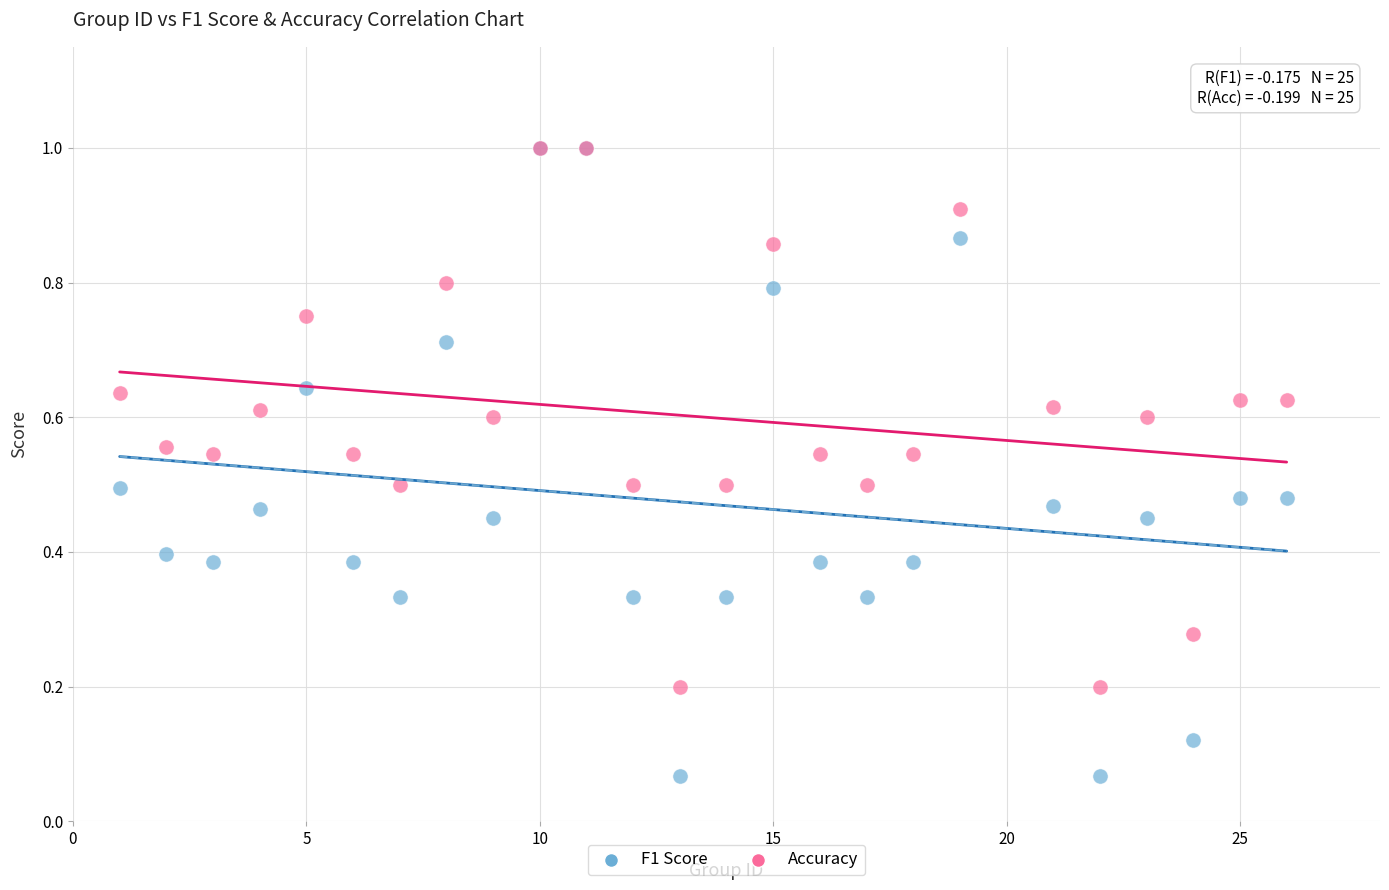

What are all the series names shown in the legend?

F1 Score, Accuracy